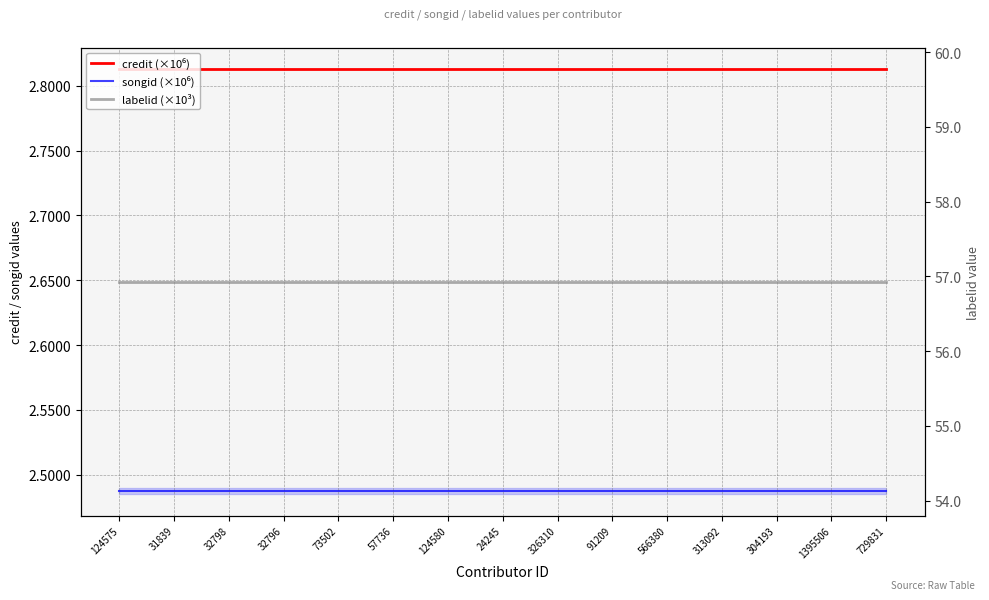

What is the maximum value shown in the chart?

56.9